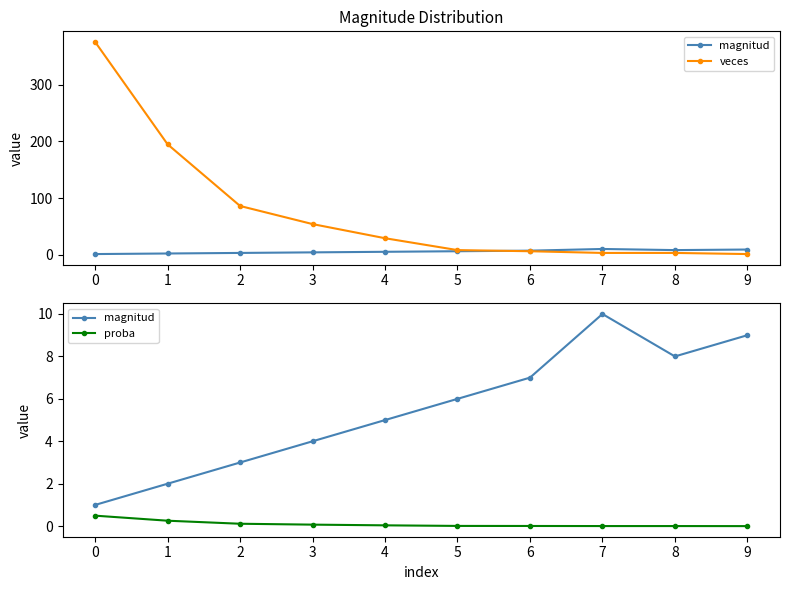

Is the value of magnitud at 7 greater than the value of proba at 6?

Yes